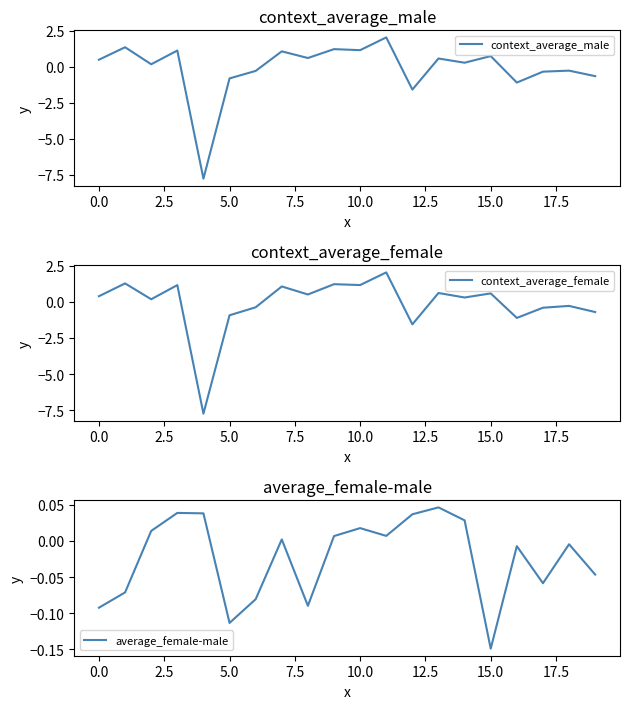

How many times do context_average_male and average_female-male cross each other?

5